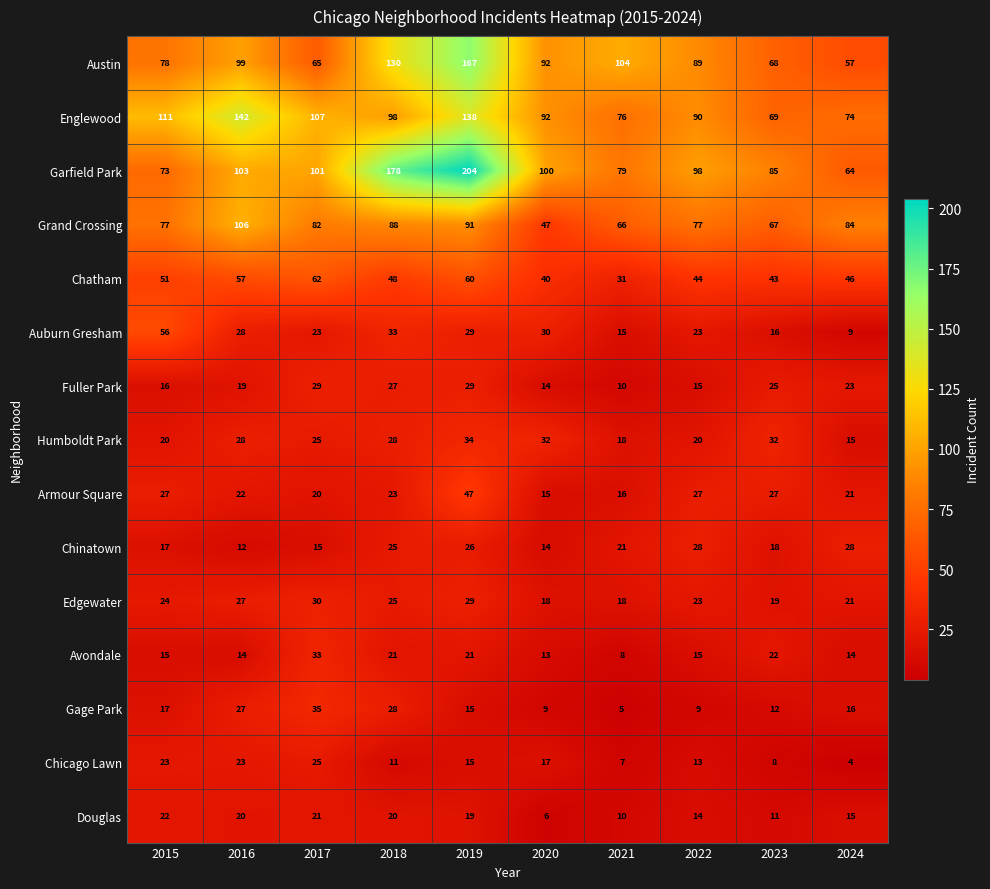

The Gage Park series shows 42 at 2016. True or false?

False